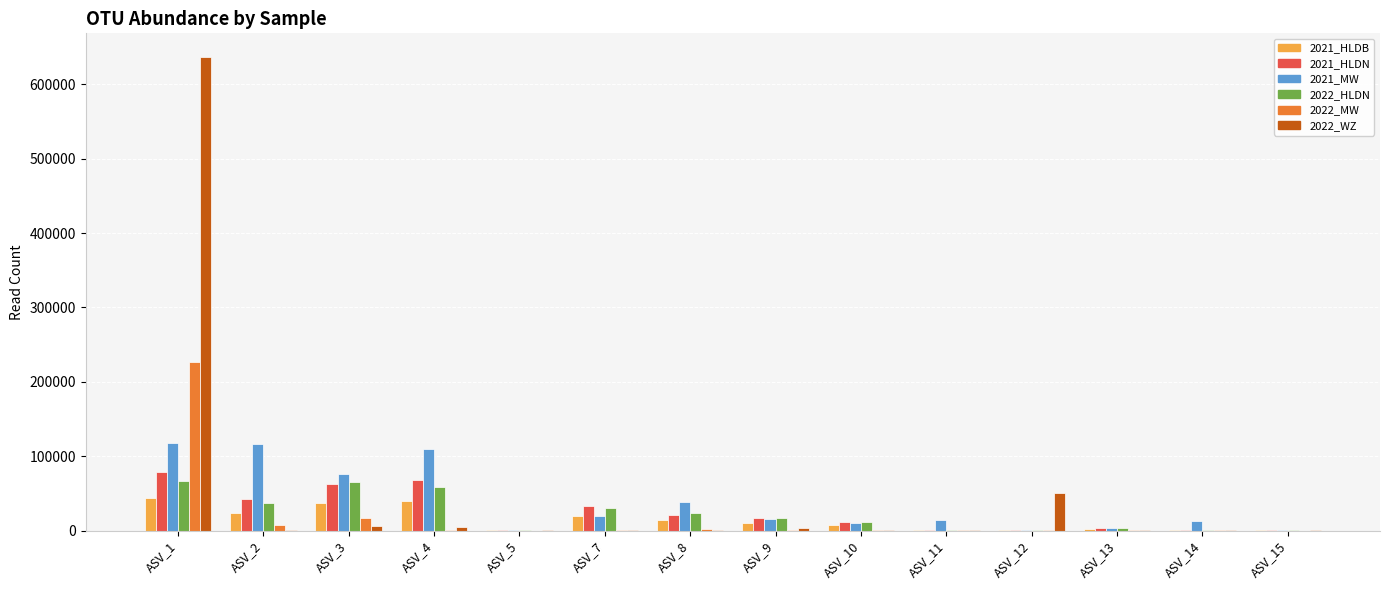

At which label does 2022_WZ first exceed 195?

ASV_1